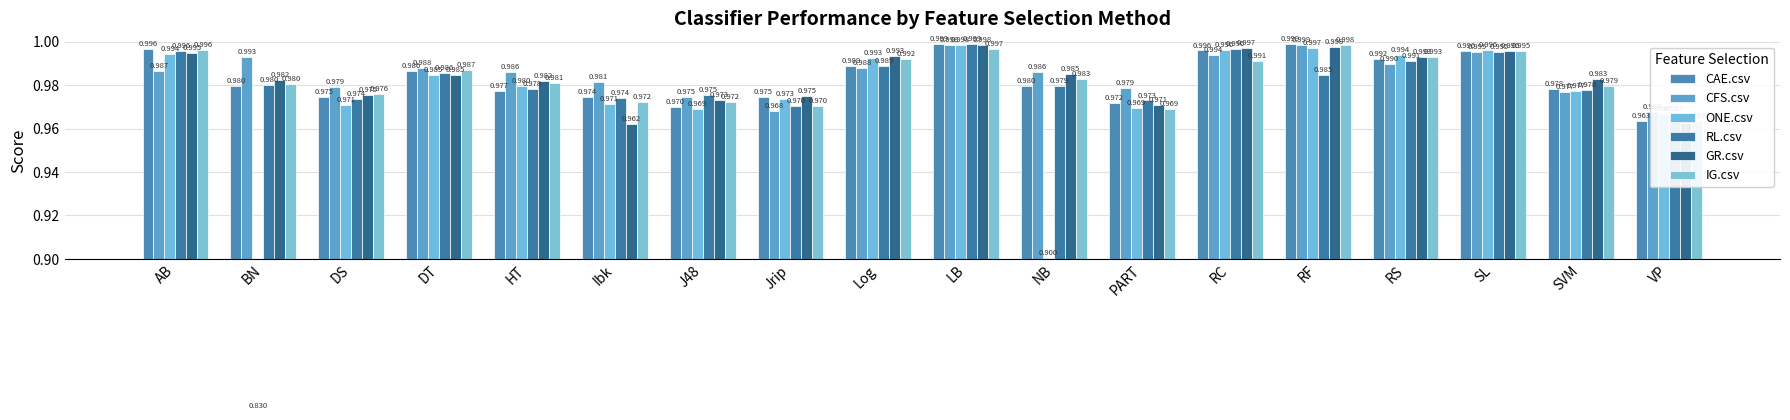

At which category is the sum across all series the highest?

LB